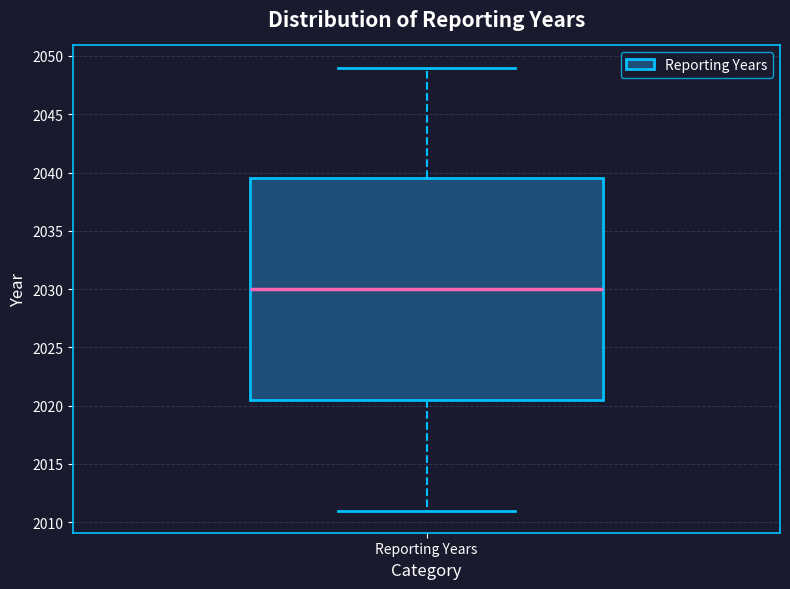

Transcribe this box plot: give where the median line is, the range the box spans, and where the two whiskers end, as read against the y-axis. The values are not printed on the chart, so give them approximately, as read against the axis.

median 2030.0, box 2020.5 to 2039.5, whiskers 2011.0 to 2049.0